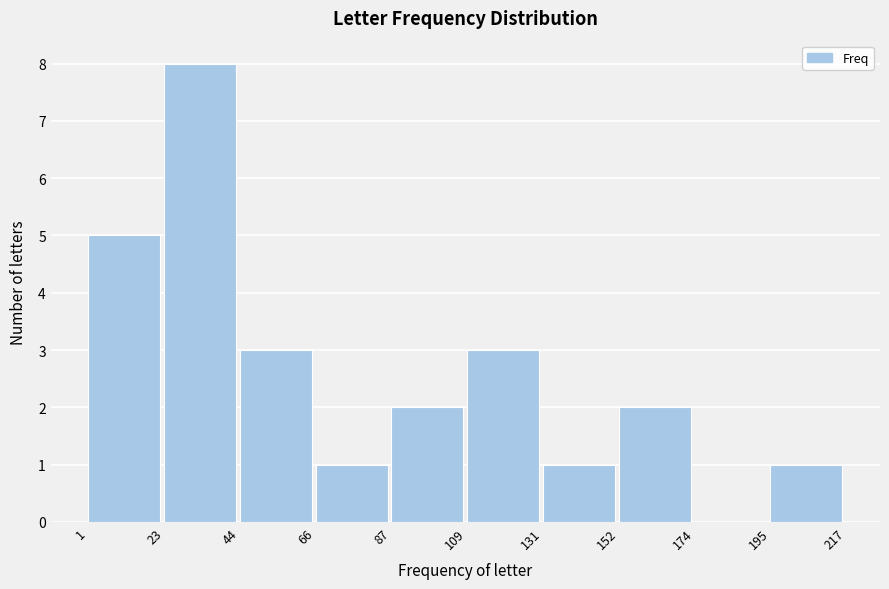

Over which range of the x-axis is the bar tallest?

23 to 44